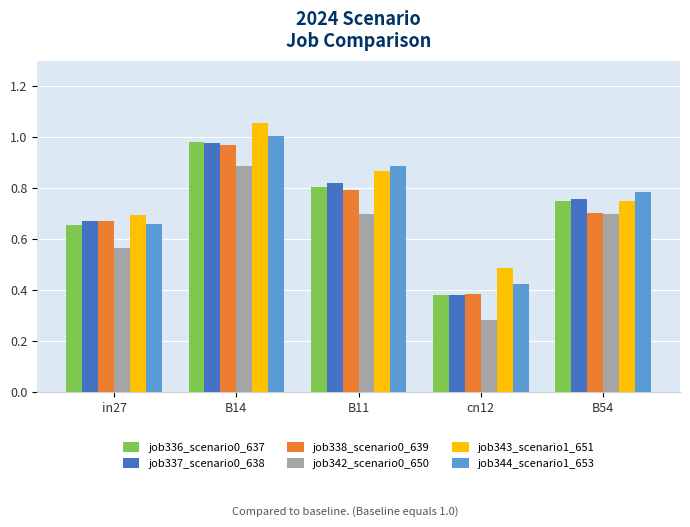

What is the sum of the job342_scenario0_650 values at B11 and B14?

1.6